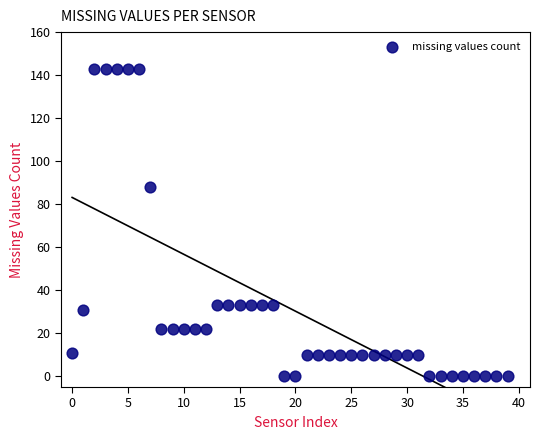

What is the range of Y values (max minus min)?

143